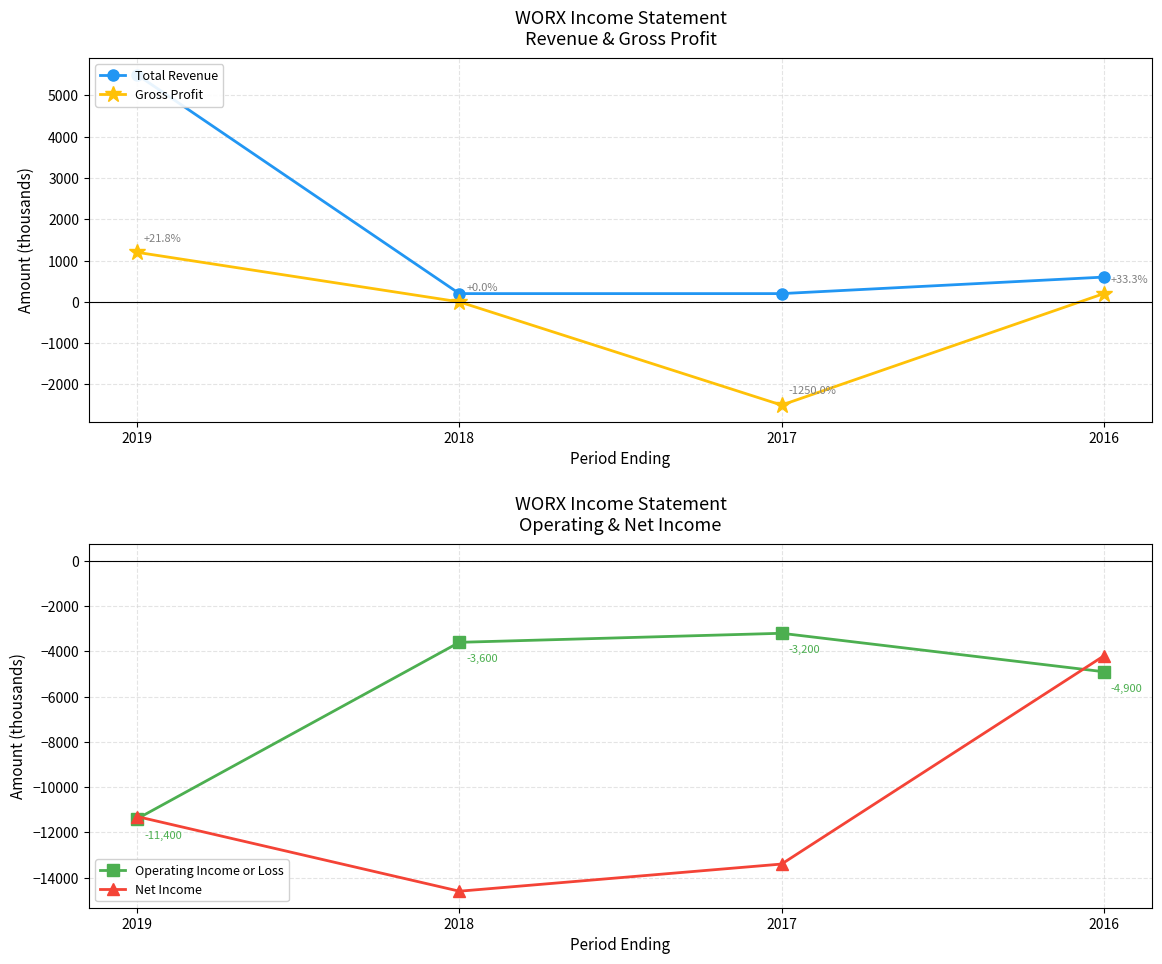

Reading right to left, what are all the values shown in this chart?

Total Revenue: 600	200	200	5500
Gross Profit: 200	-2500	0	1200
Operating Income or Loss: -4900	-3200	-3600	-11400
Net Income: -4200	-13400	-14600	-11300